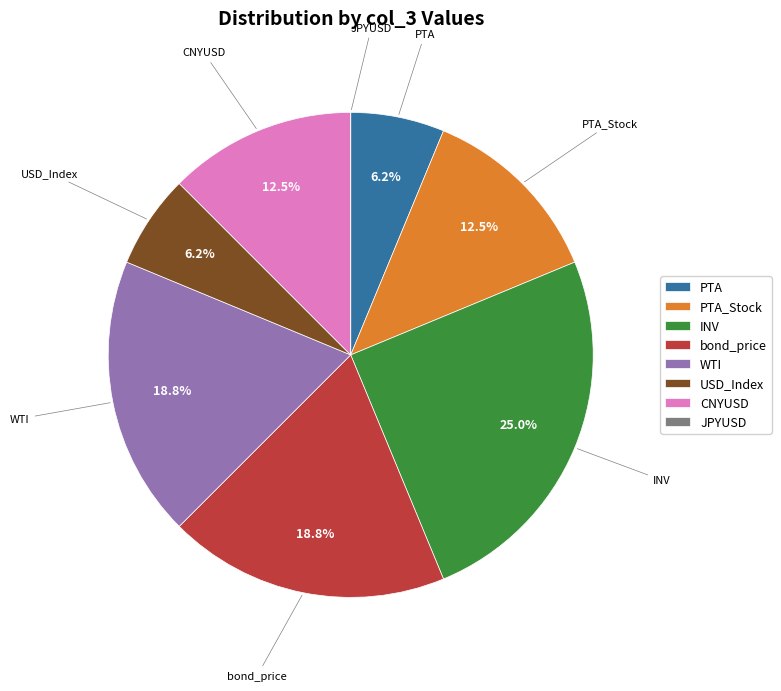

Is the sum of CNYUSD and WTI greater than half?

No